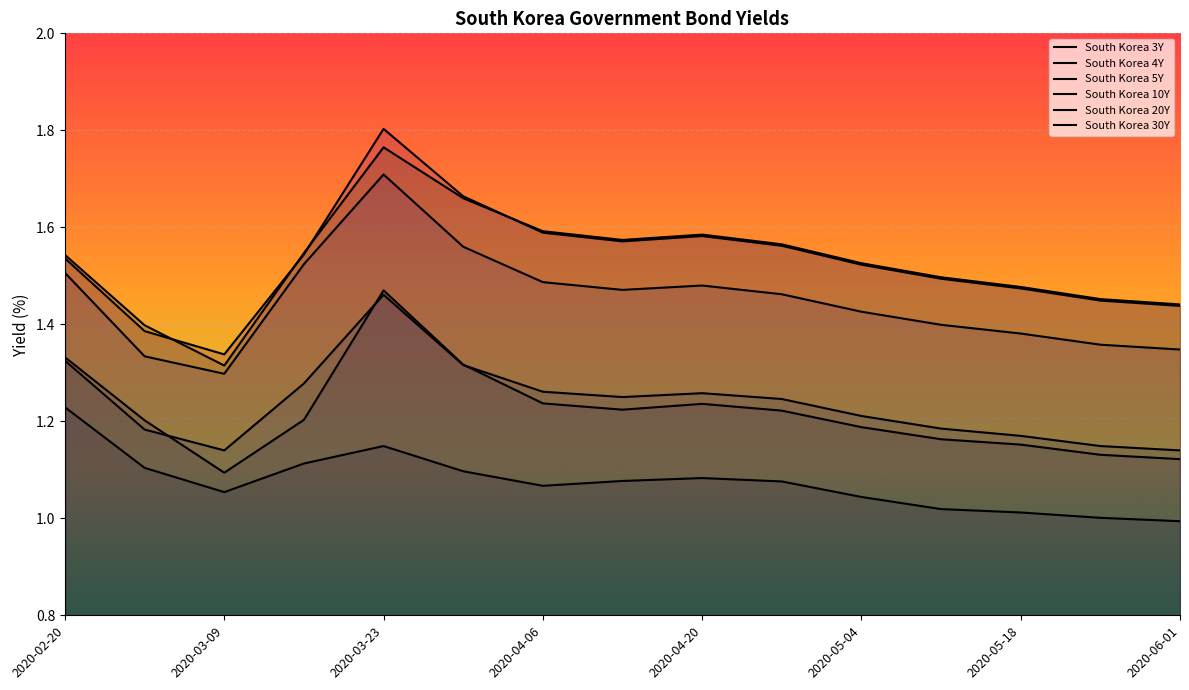

Which series changed the most between 2020-04-20 and 2020-06-01?

South Korea 20Y